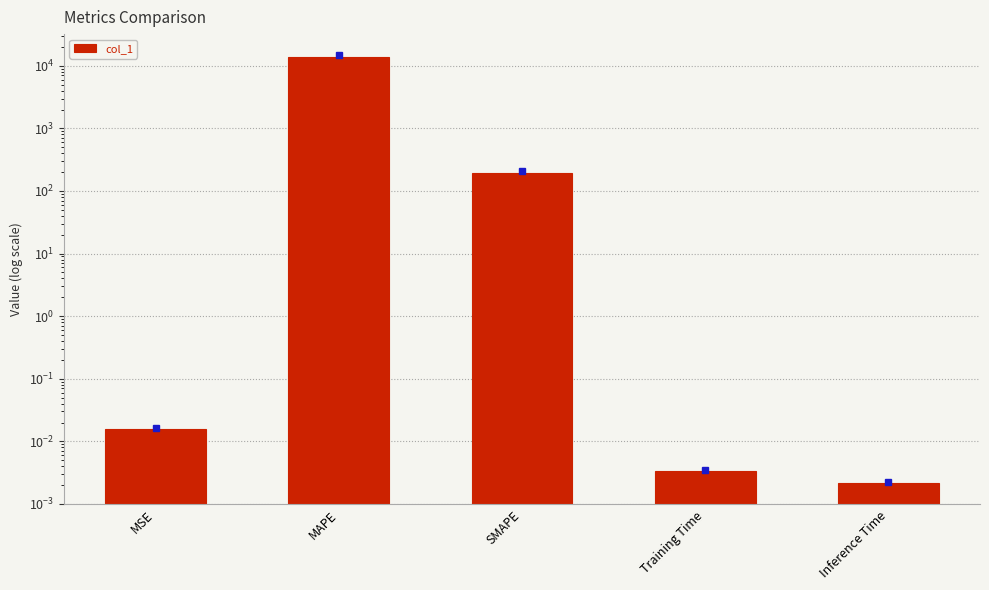

What is the sum of all values?

14099.9